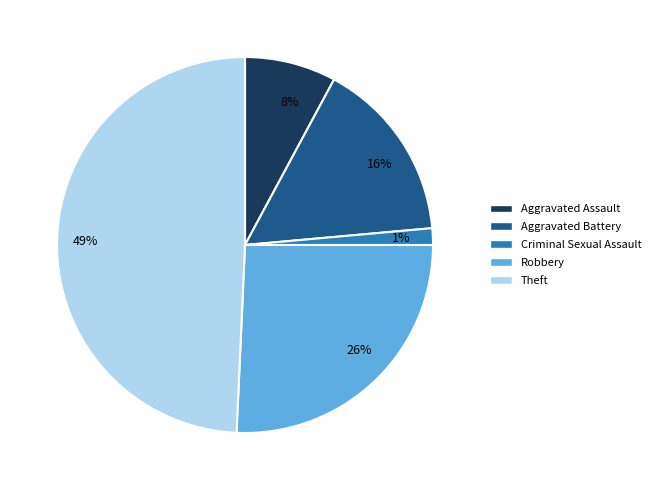

What is the ratio of the value at 26% to the value at 49%?

0.5